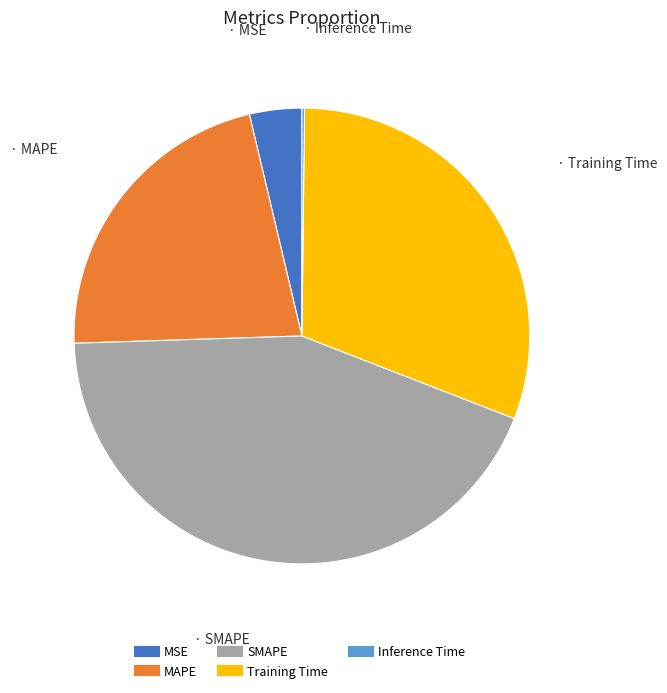

Do MAPE and SMAPE together represent more than half of the pie?

Yes